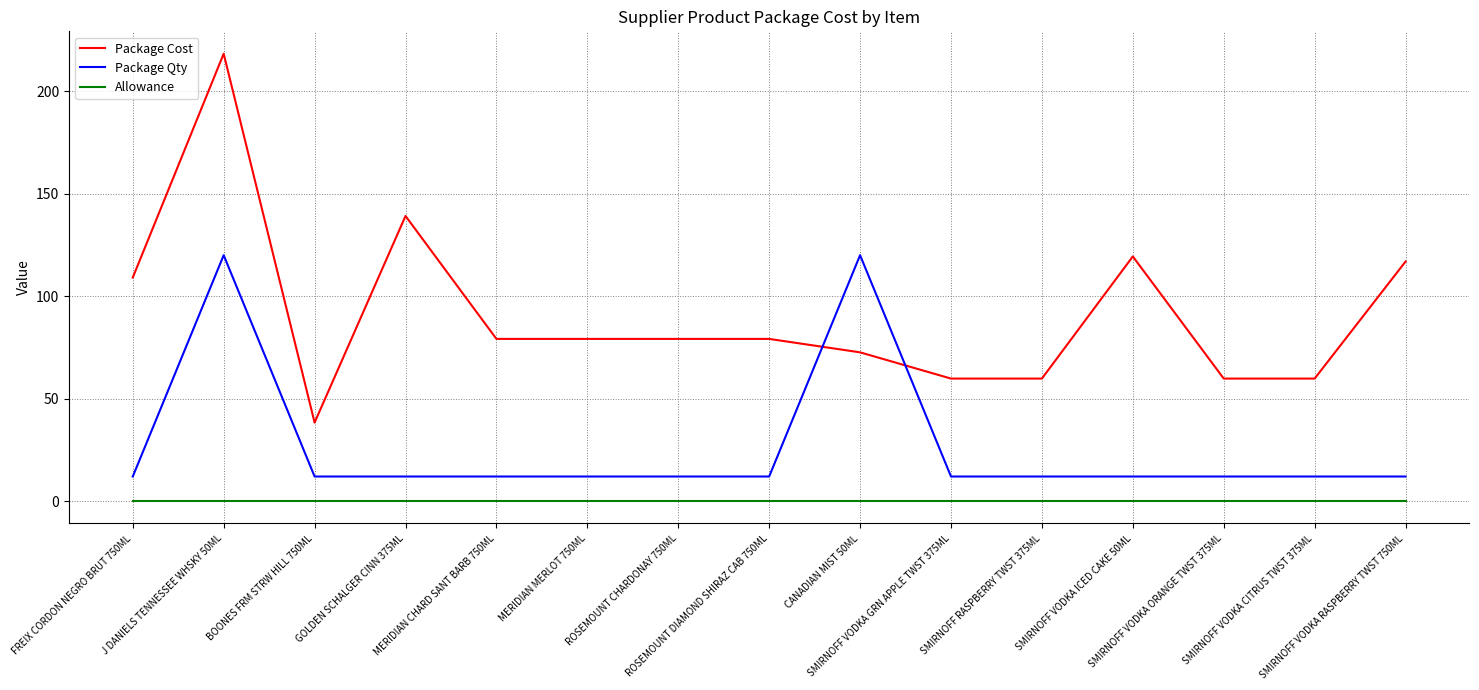

At which category is the sum across all series the highest?

J DANIELS TENNESSEE WHSKY 50ML